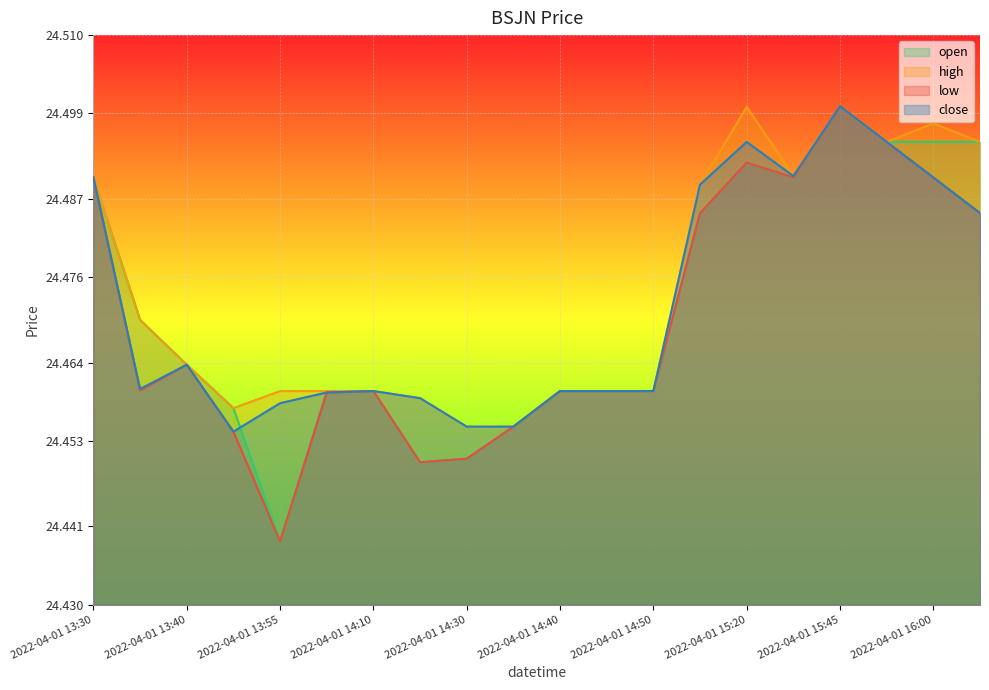

Is the value of open at 2022-04-01 13:55 greater than the value of high at 2022-04-01 14:50?

No